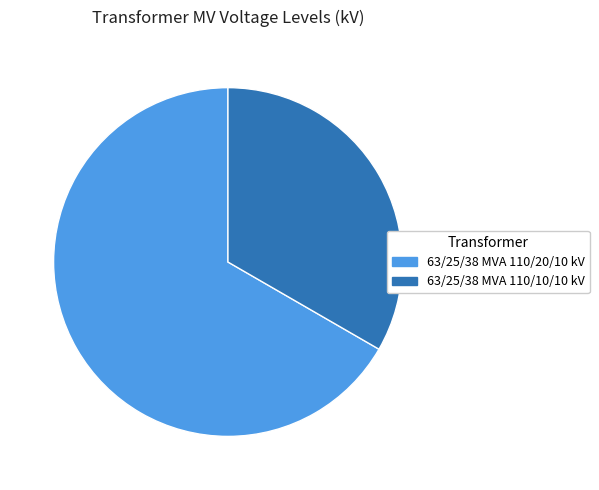

What percentage is NOT represented by 66.7% (20 kV)?

33.3%